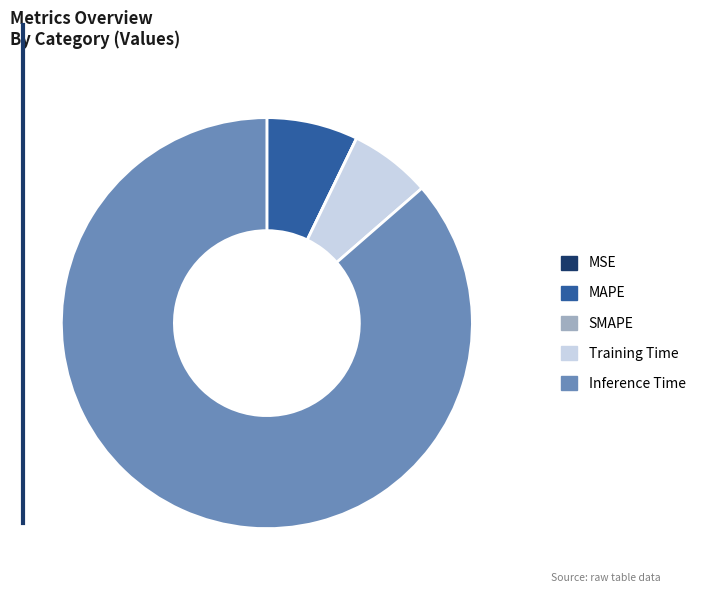

Which slice is the largest?

Inference Time